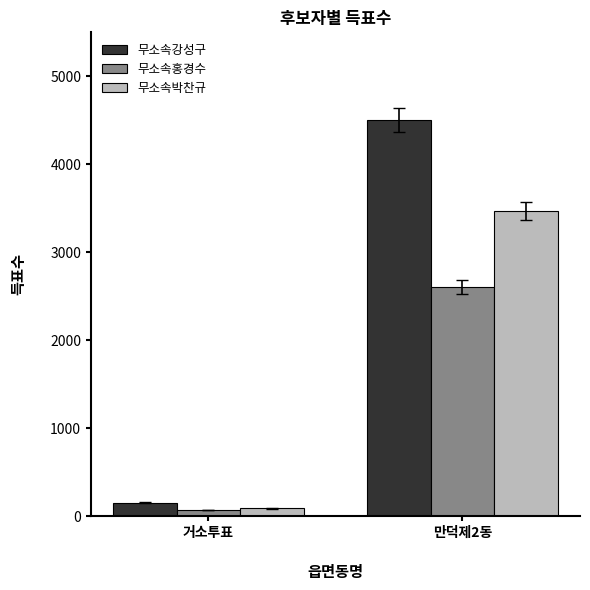

How many distinct data groups are displayed?

3